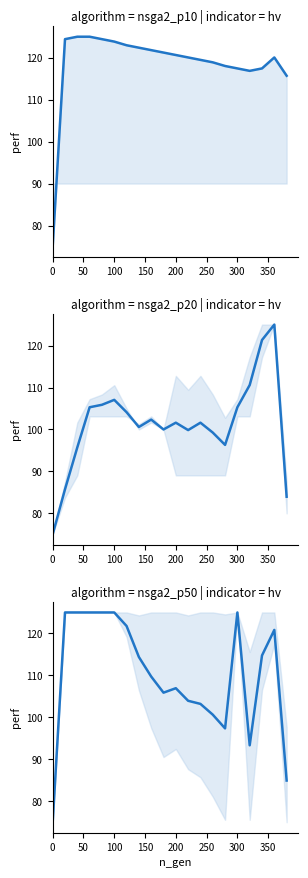

How many interior local valleys (lower than both neighbors) does the data have?

3